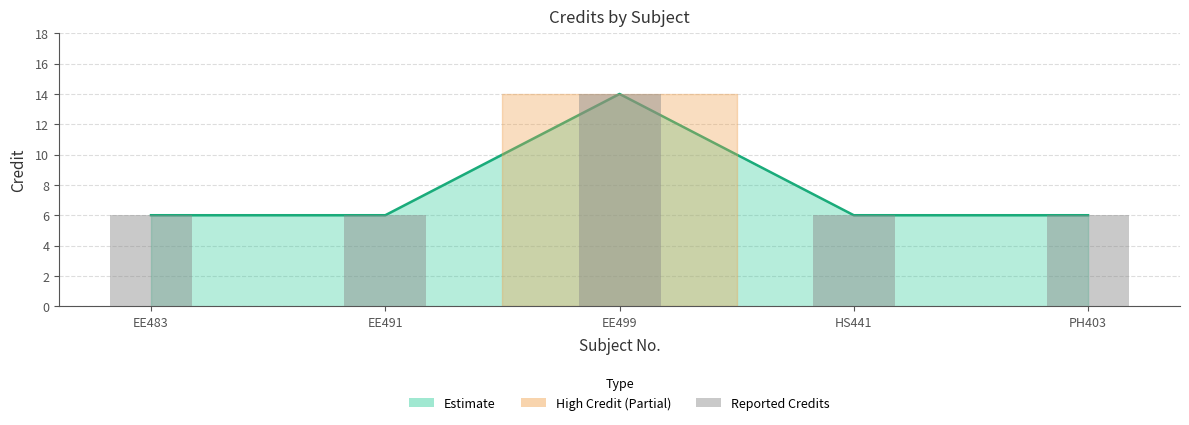

Which has a higher value, EE499 or EE491?

EE499